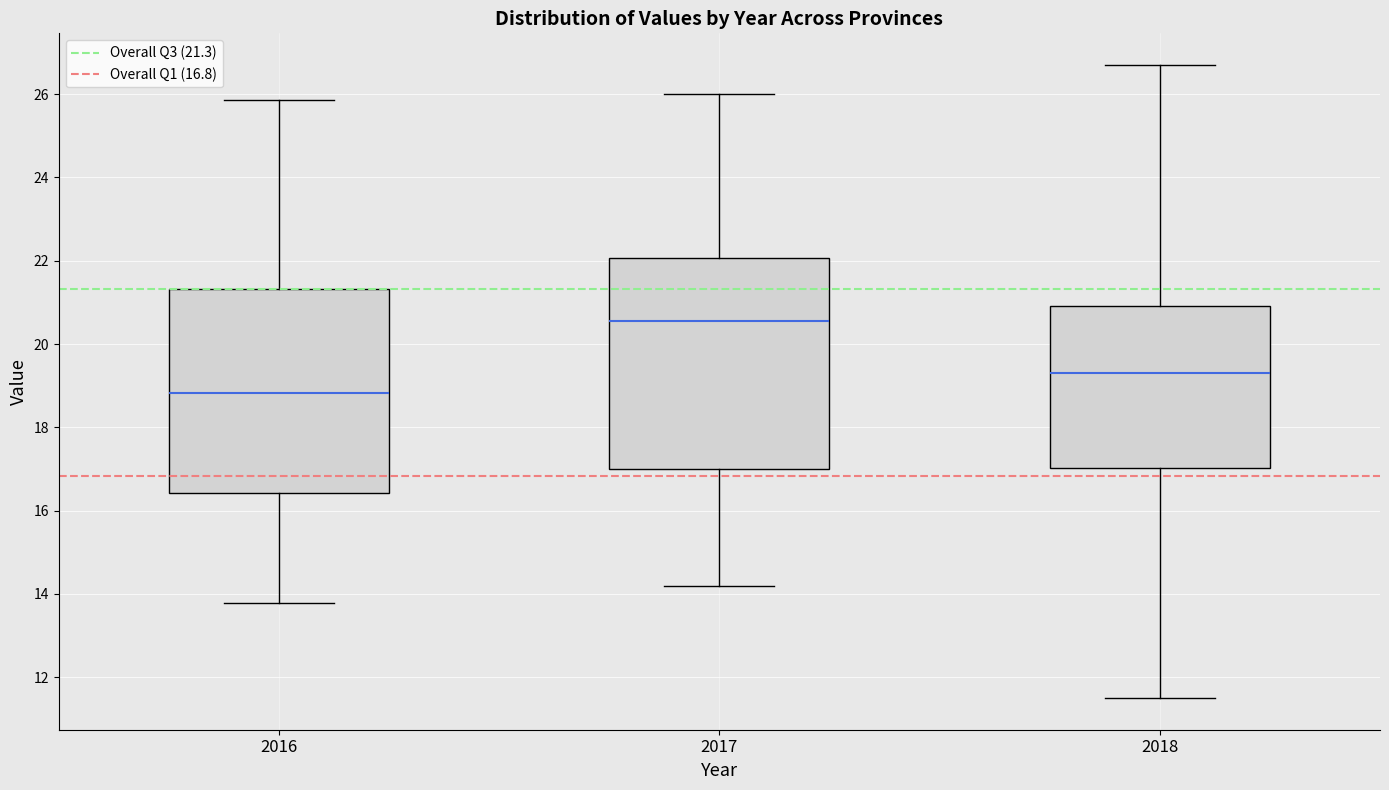

Where is the lower edge of the box at x = 2017 on the y-axis? The values are not printed on the chart, so give them approximately, as read against the axis.

17.0